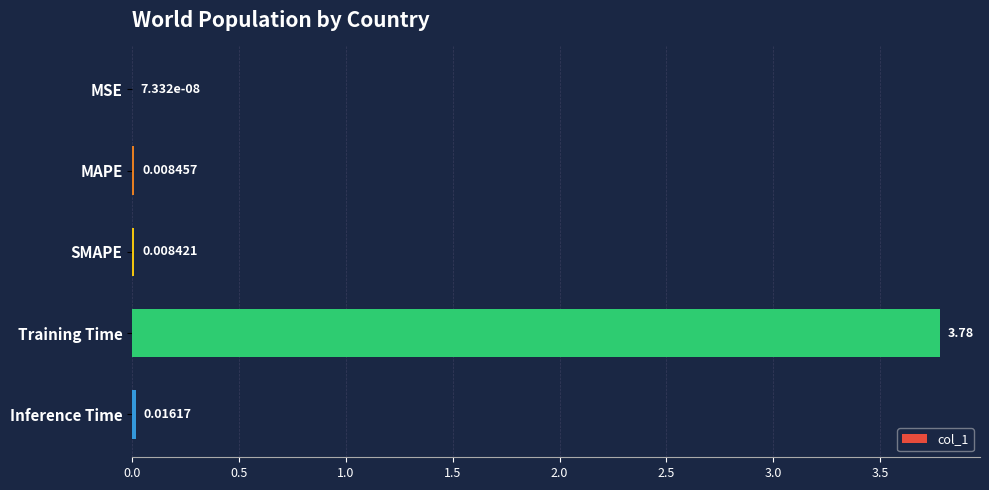

Which category has the highest value across all series?

Training Time